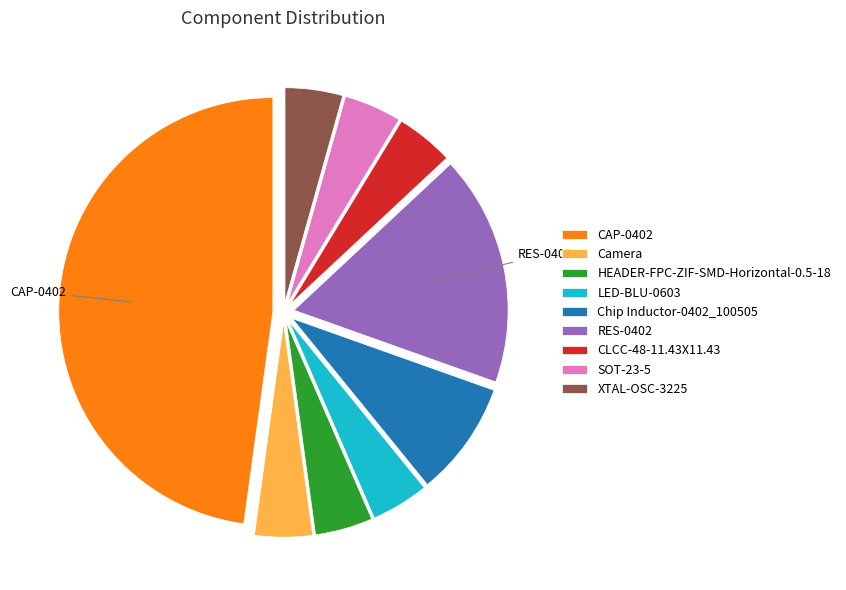

Combined, do LED-BLU-0603 and SOT-23-5 account for over 50%?

No